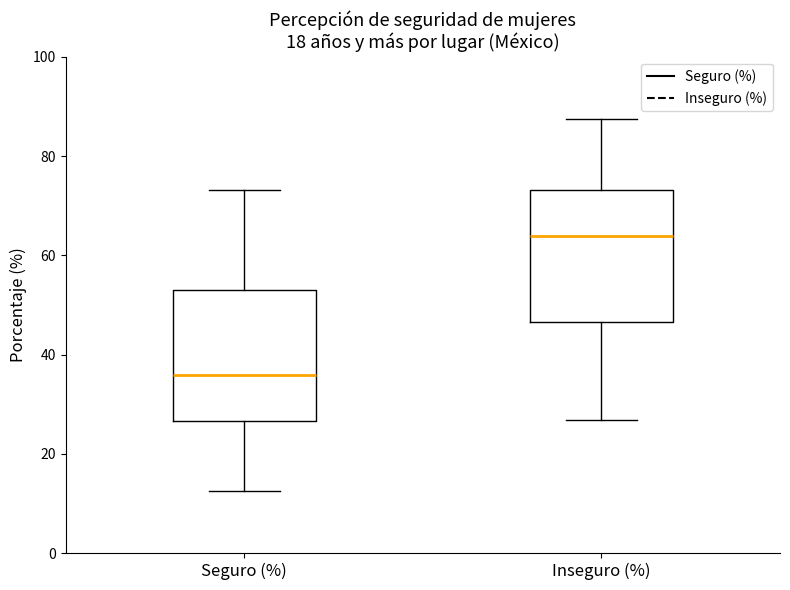

Reading left to right, read every box against the y-axis: the position of its median line, the range the box covers, and the ends of its whiskers. The values are not printed on the chart, so give them approximately, as read against the axis.

Seguro (%): median 36, box 26 to 54, whiskers 12 to 74
Inseguro (%): median 64, box 46 to 74, whiskers 26 to 88